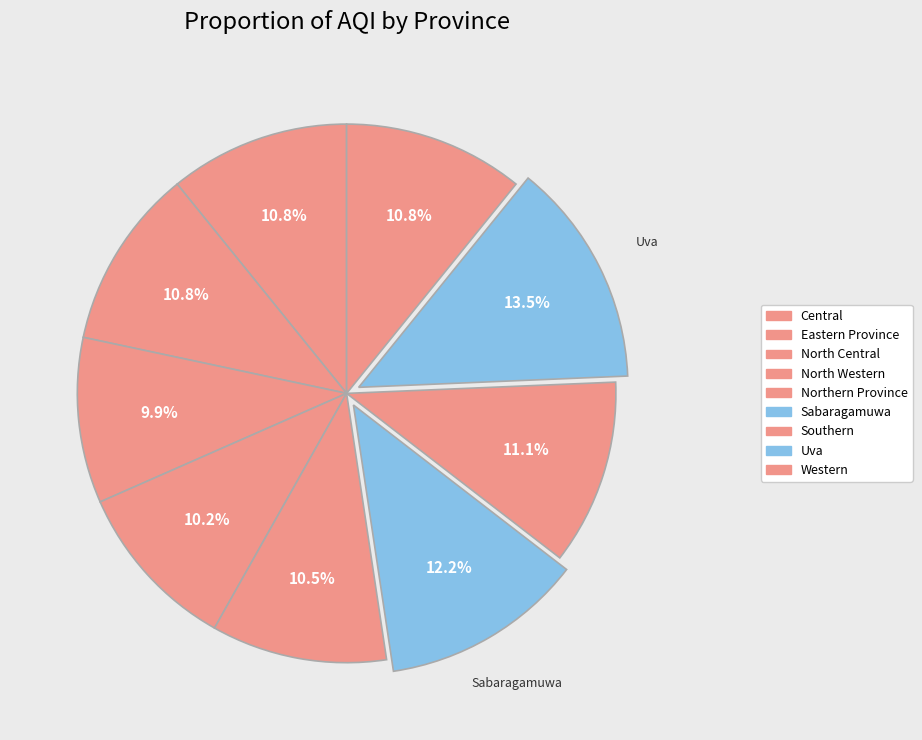

Which has a higher value, North Western or Uva?

Uva